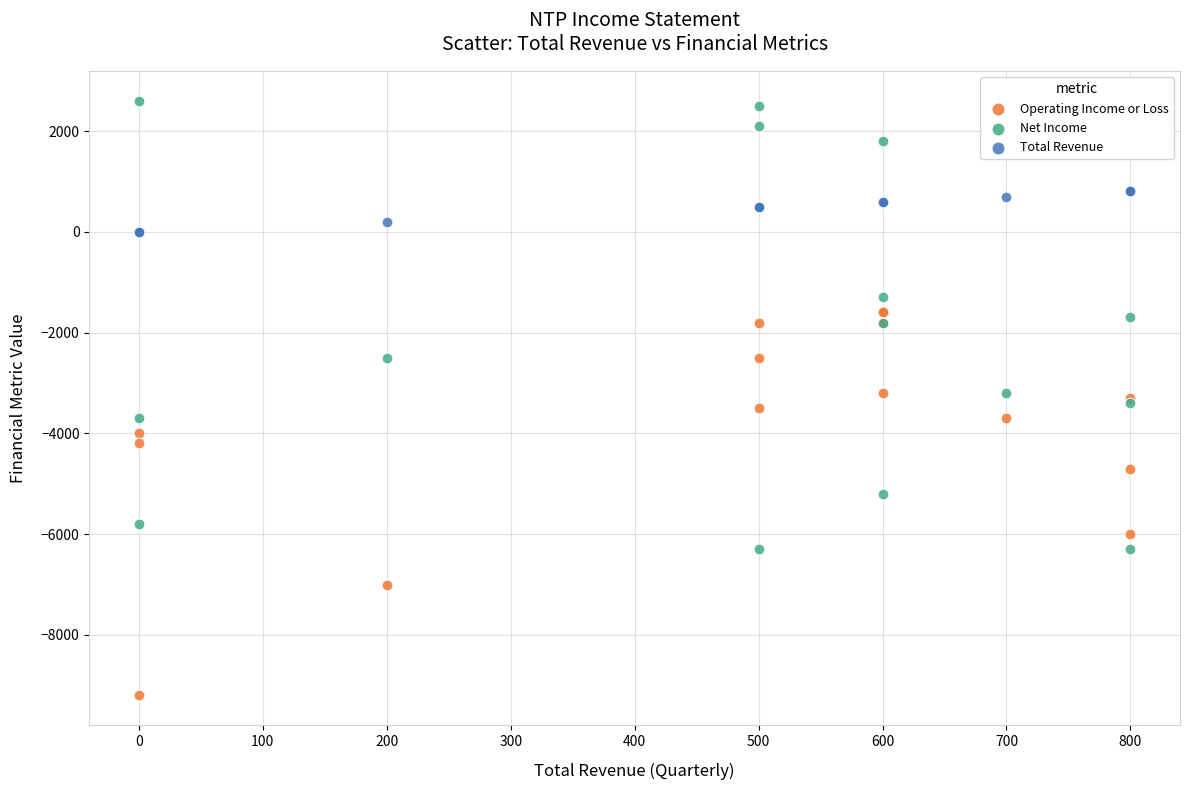

Which series contains the highest Y value?

Net Income